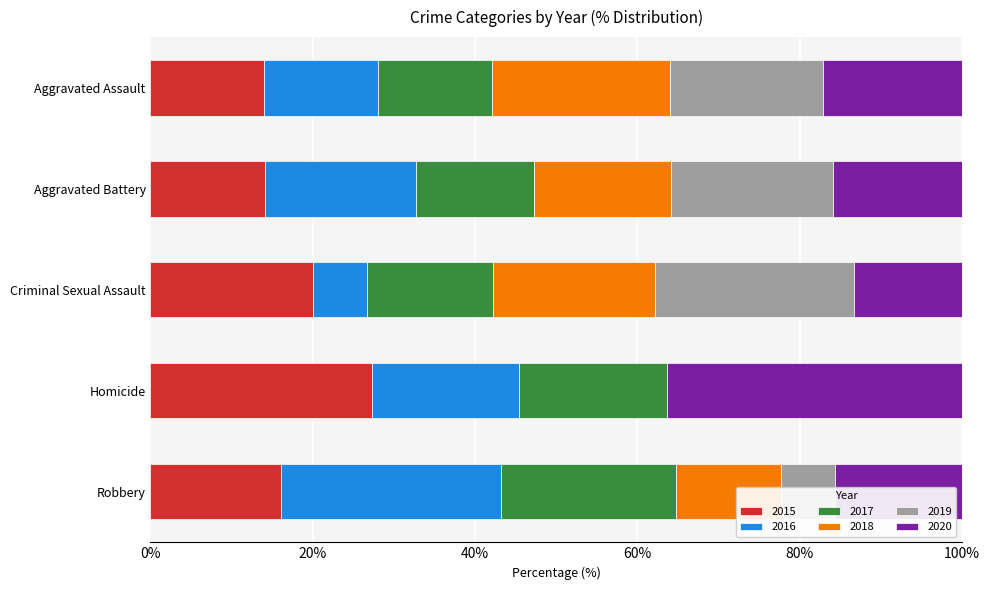

What is the sum of the 2015 values at Robbery and Homicide?

43.4